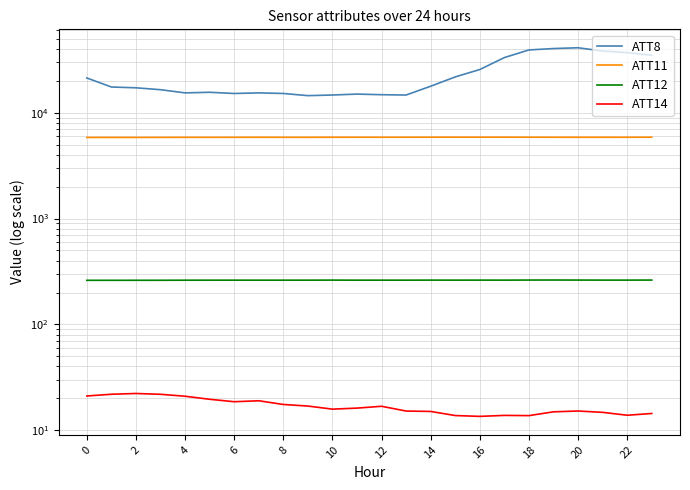

What is the greatest value displayed?

41100.0